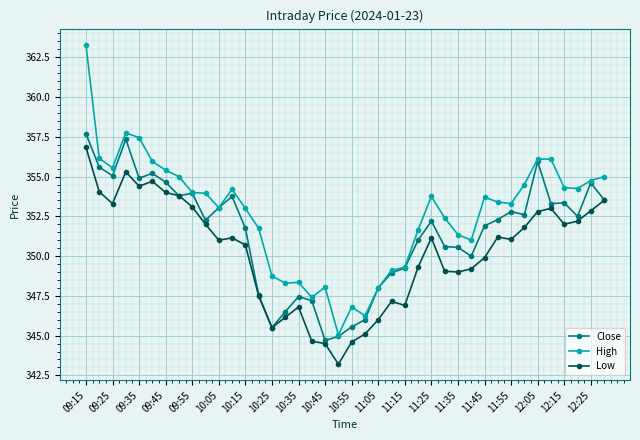

True or false: Close has more than 0 points higher than both neighbors.

True